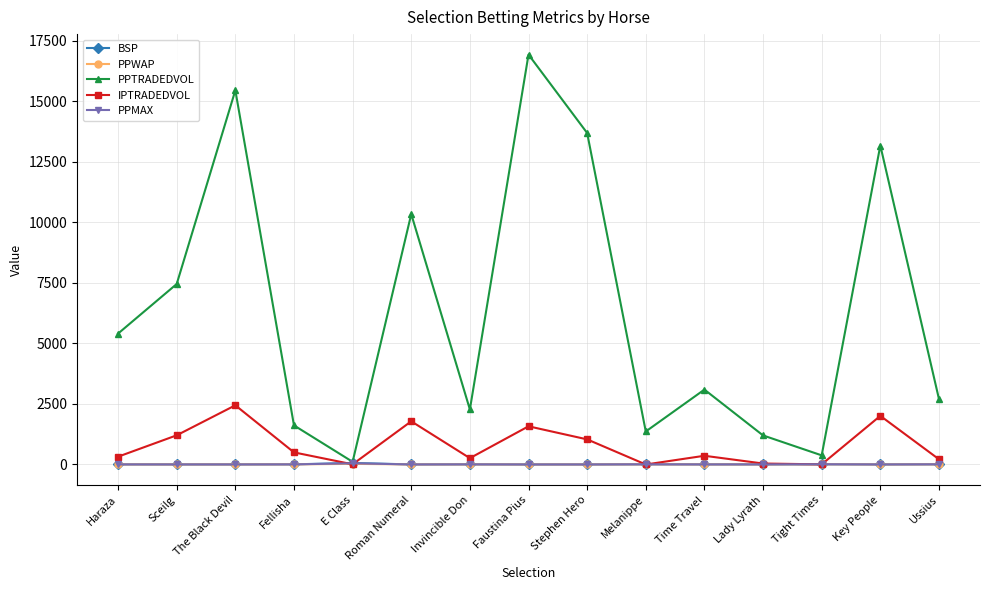

Is the value of IPTRADEDVOL at Key People greater than the value of BSP at Fellisha?

Yes